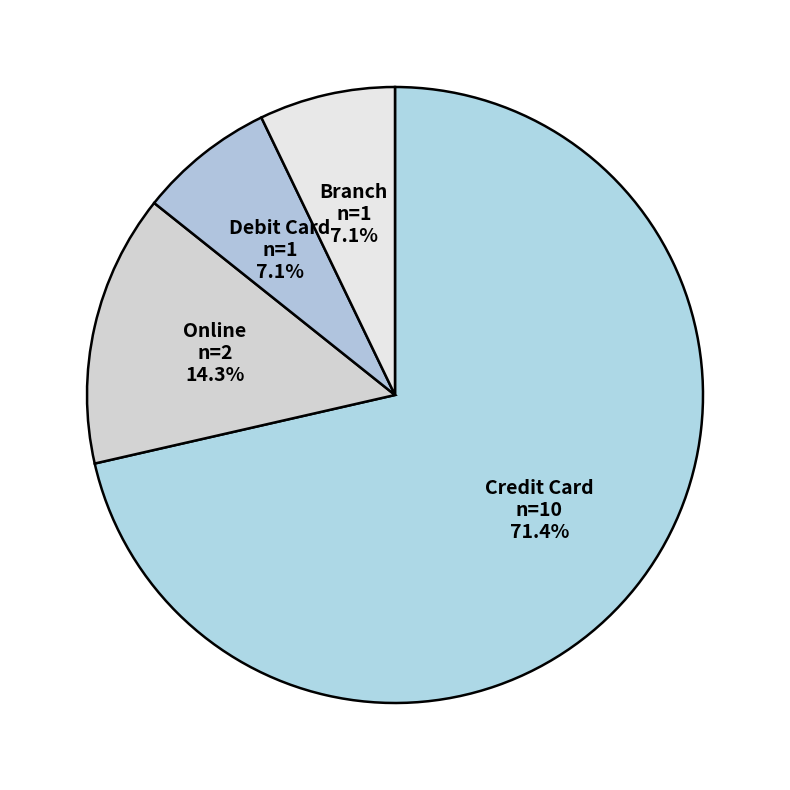

Which slice is the largest?

Credit Card